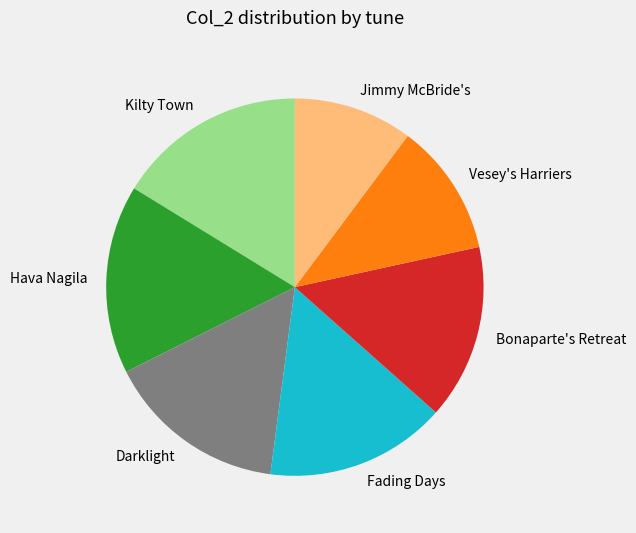

Do Jimmy McBride's and Kilty Town together represent more than half of the pie?

No